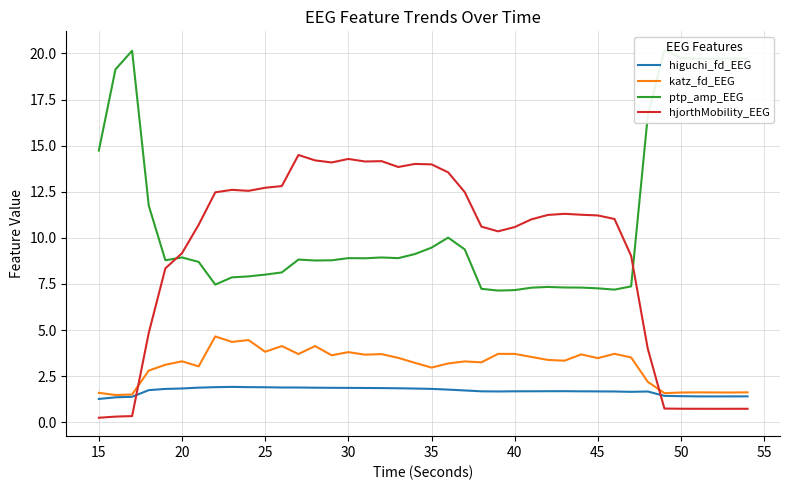

What is the highest value of the hjorthMobility_EEG series?

14.5